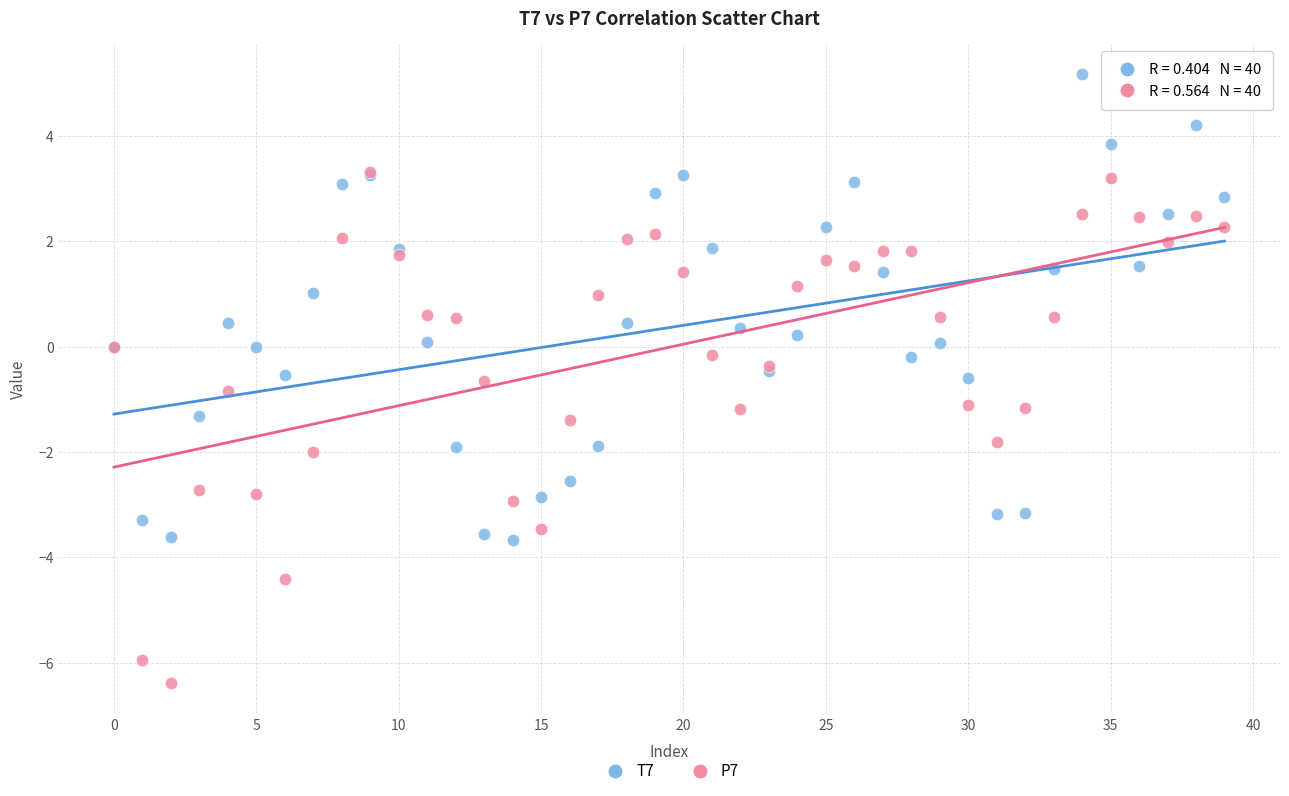

What are all the series names shown in the legend?

T7, P7